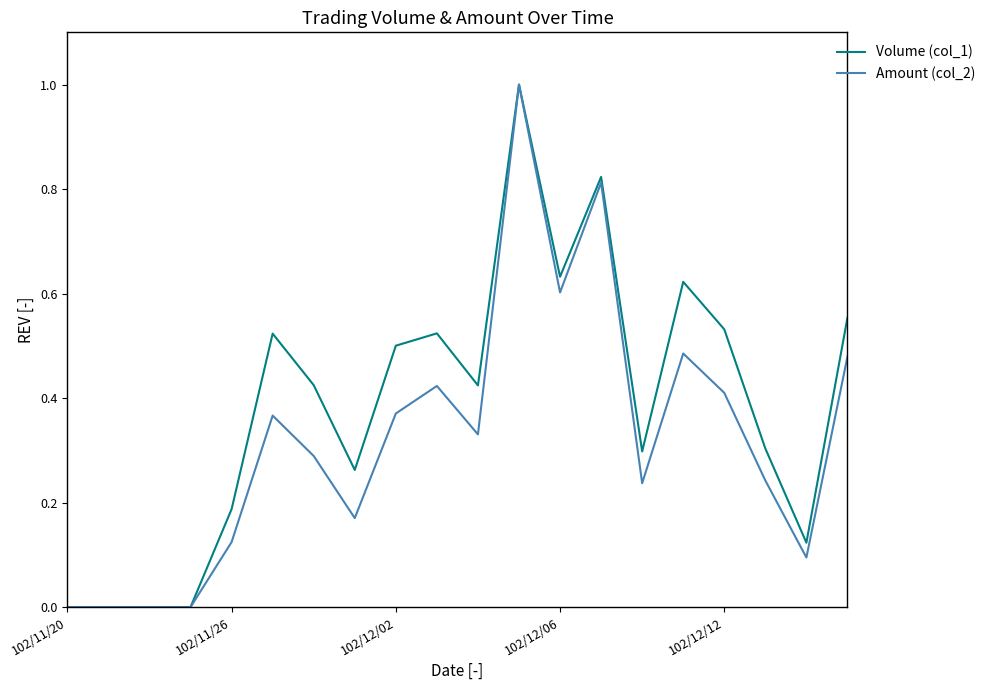

Which series has the largest total across all categories?

Volume (col_1)